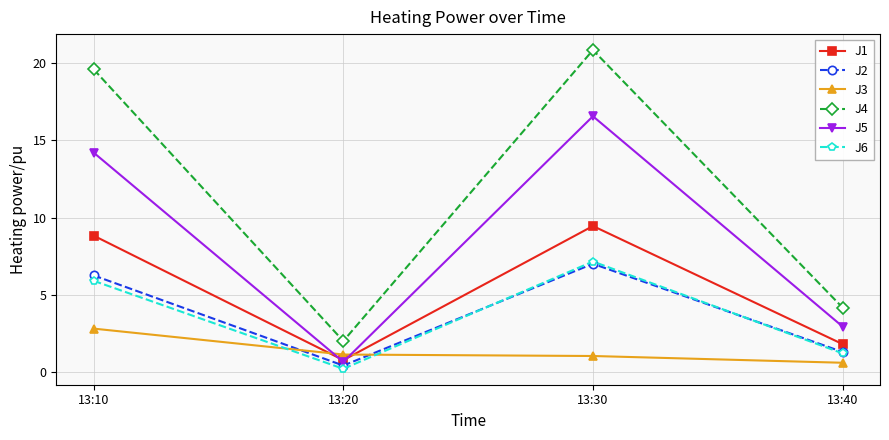

What is the difference between the second highest and second lowest values in the J3 series?

0.1